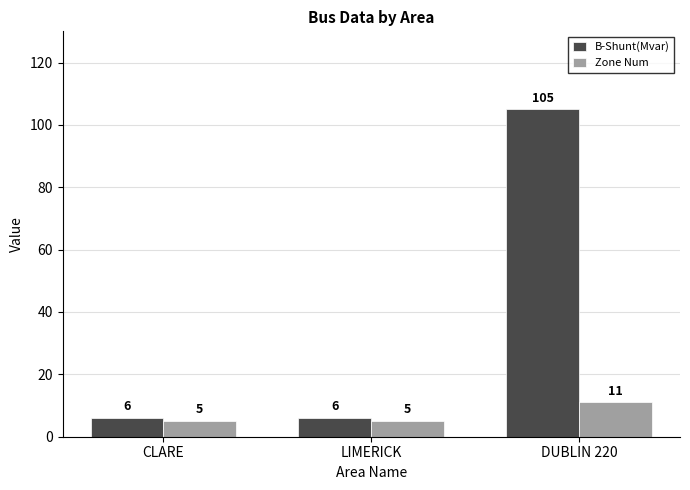

What is the average value of the B-Shunt(Mvar) series?

39